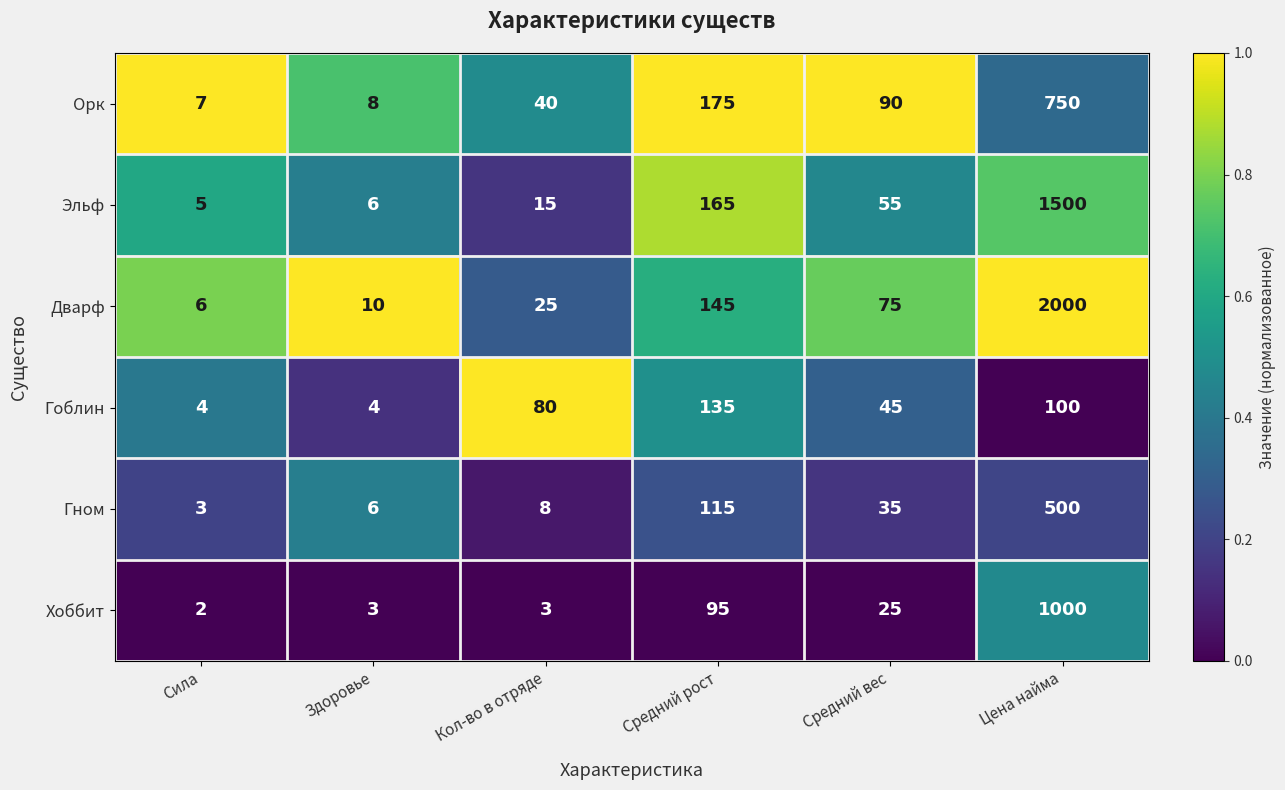

Which series has the widest spread of values?

Дварф